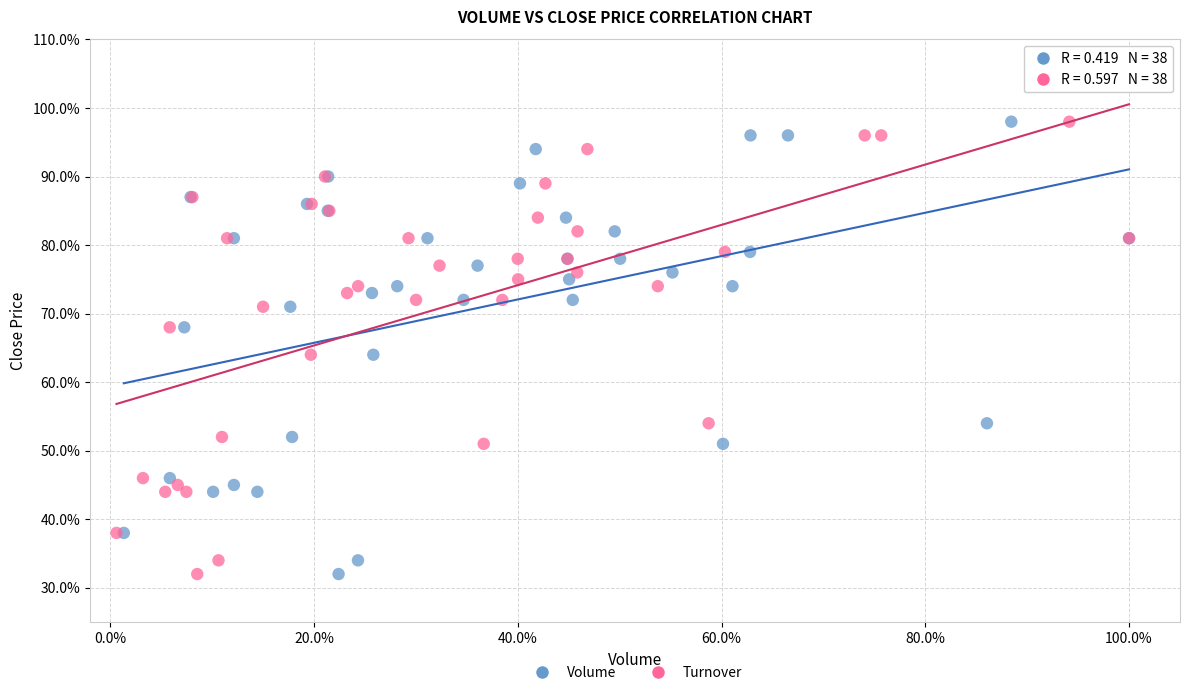

What are all the series names shown in the legend?

Volume, Turnover